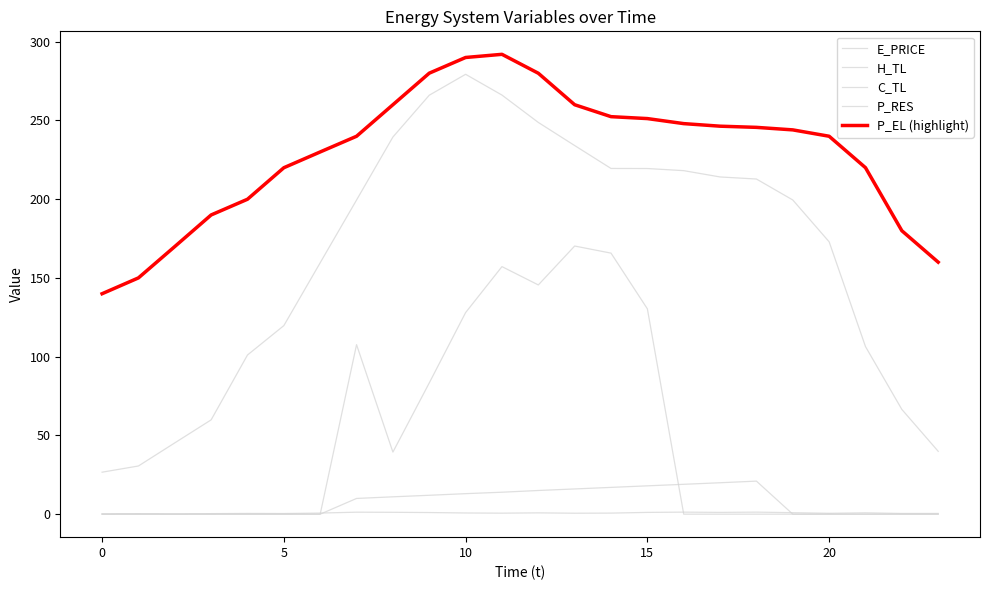

Is this an area chart (filled region under the line)?

No